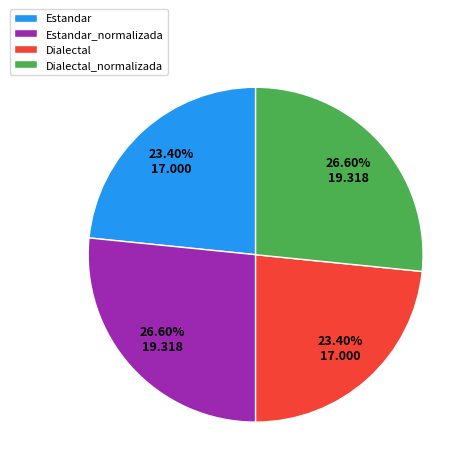

Approximately how many times larger is the value at Dialectal_normalizada compared to Estandar_normalizada?

1.0